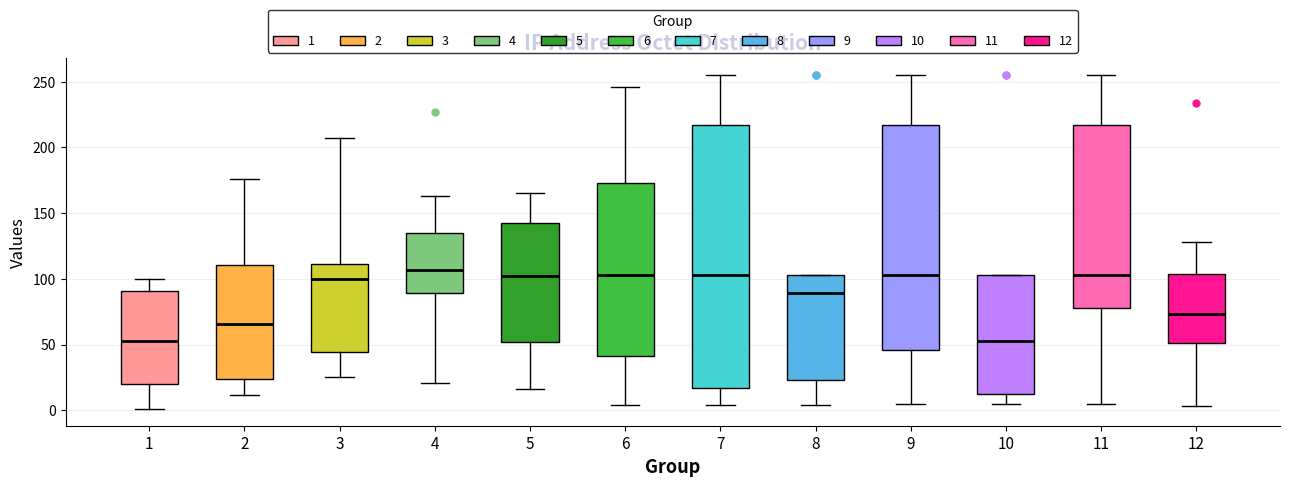

Where is the upper edge of the box at x = 8 on the y-axis? The values are not printed on the chart, so give them approximately, as read against the axis.

105